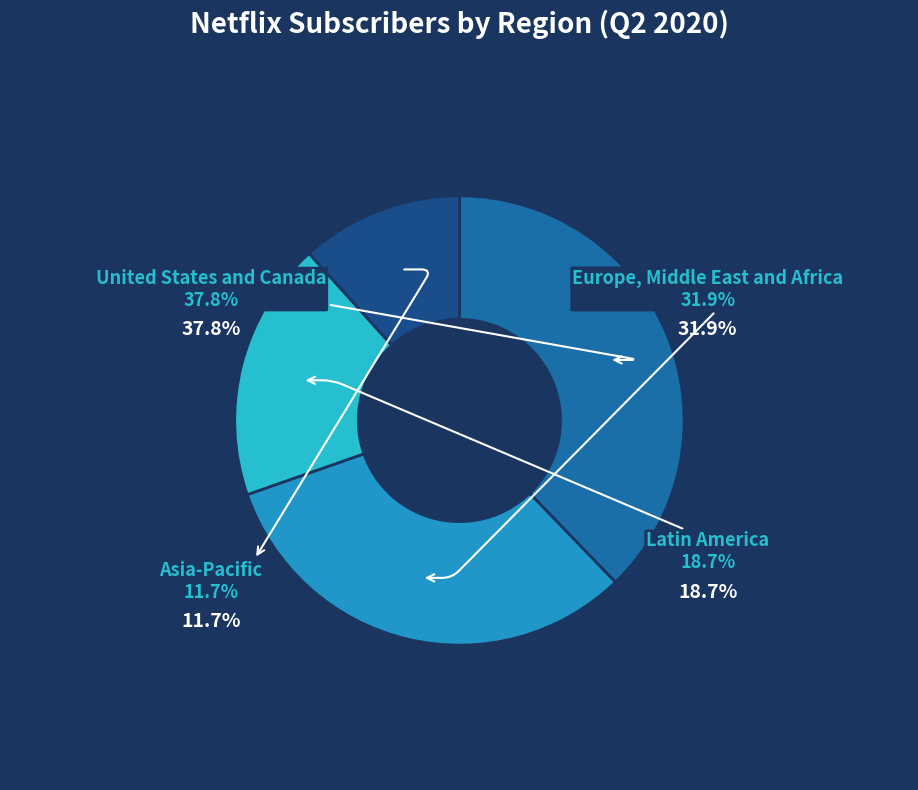

Which category has the biggest portion of the pie?

United States and Canada